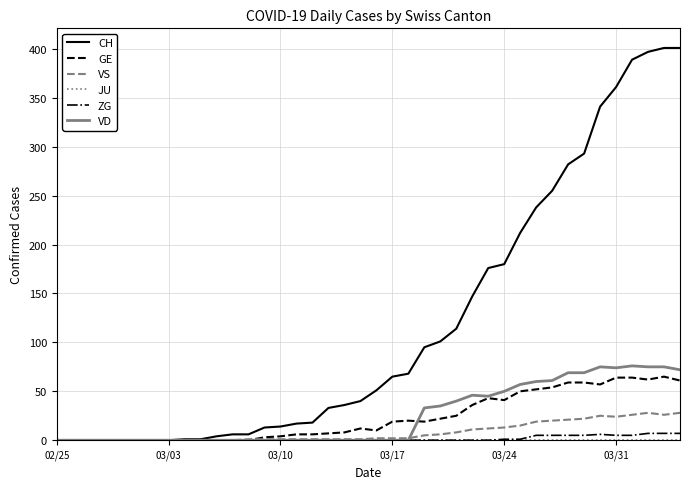

Which series has the largest total across all categories?

CH